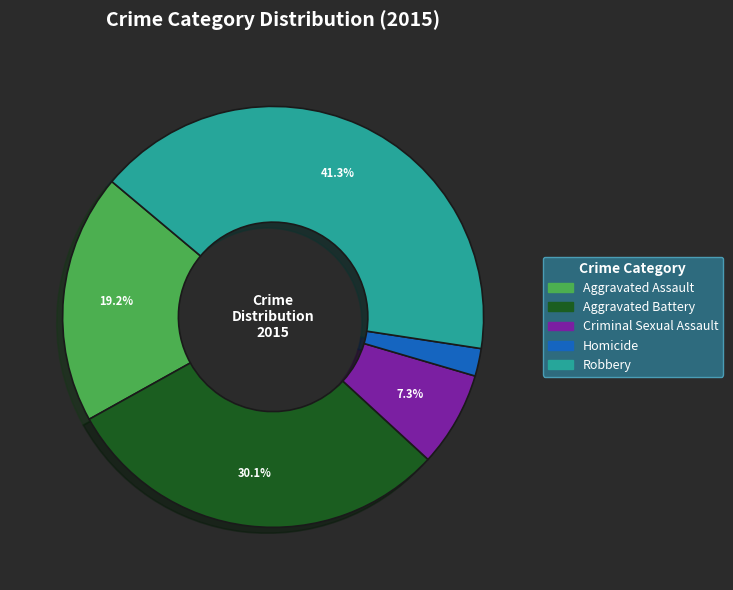

Between Aggravated Battery and Robbery, which is larger?

Robbery